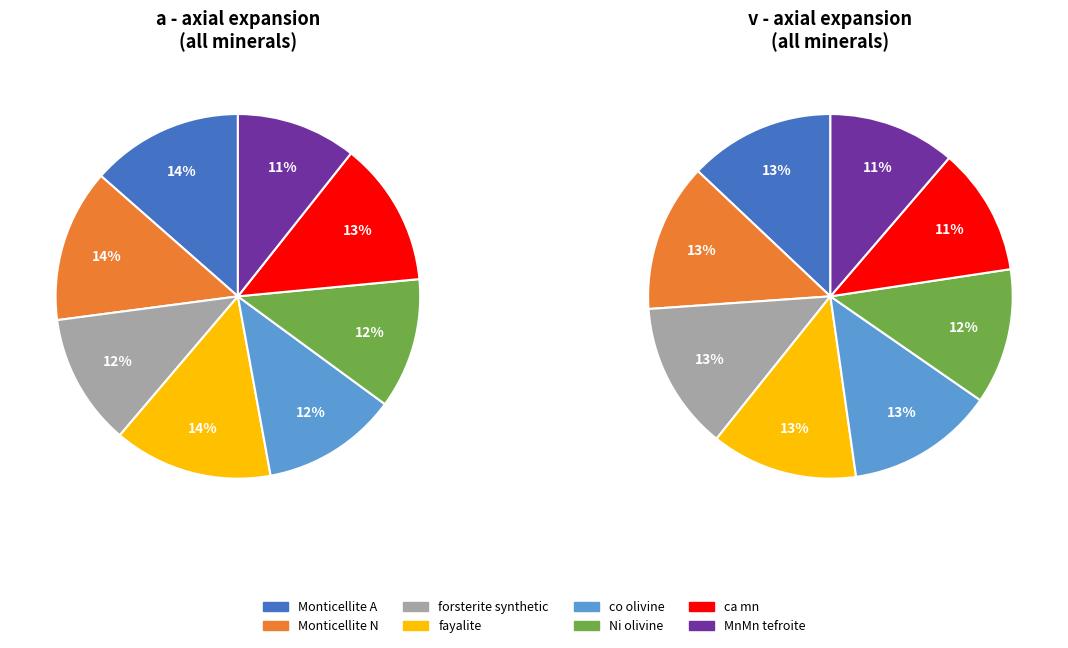

Which has a higher value, MnMn tefroite or Monticellite A?

Monticellite A